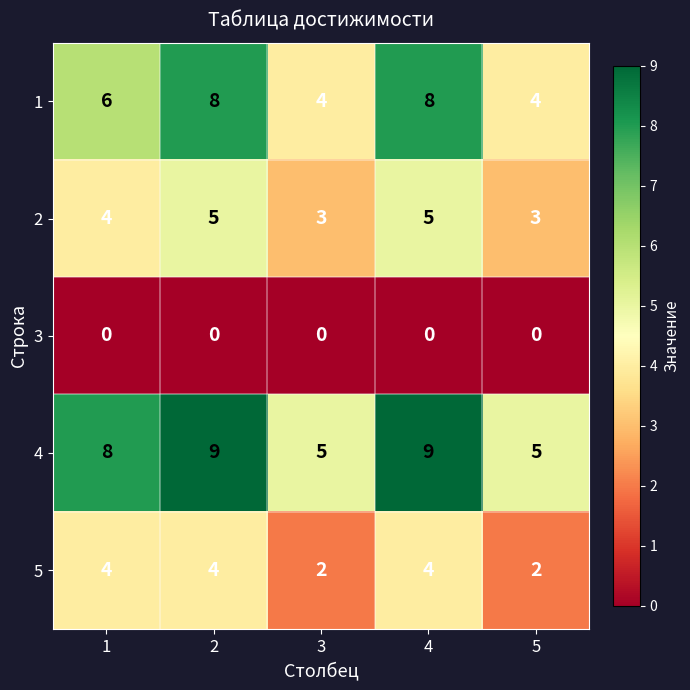

What is the difference between the highest and lowest values at 5?

5